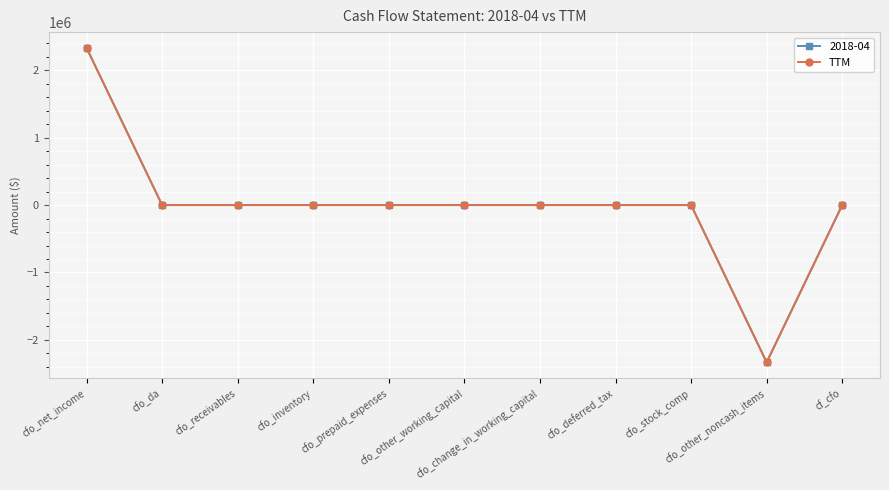

Reading left to right, what are all the values shown in this chart?

2332000	0	0	0	0	0	0	0	0	-2332000	0